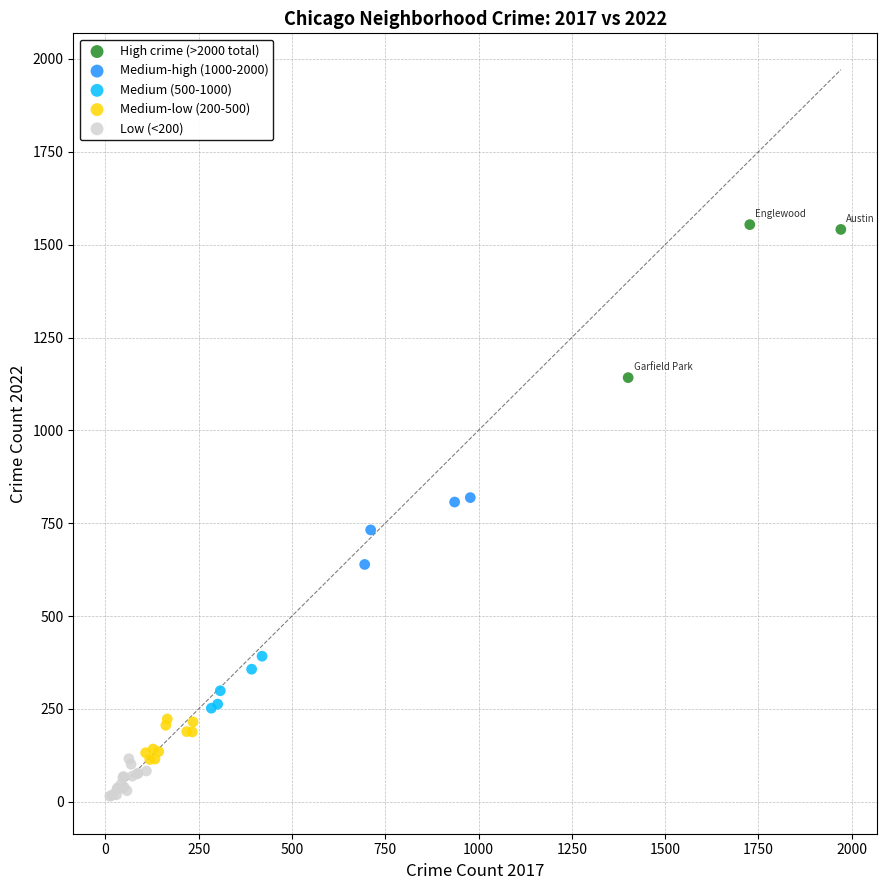

Which series reaches the minimum Y coordinate?

Low (<200)